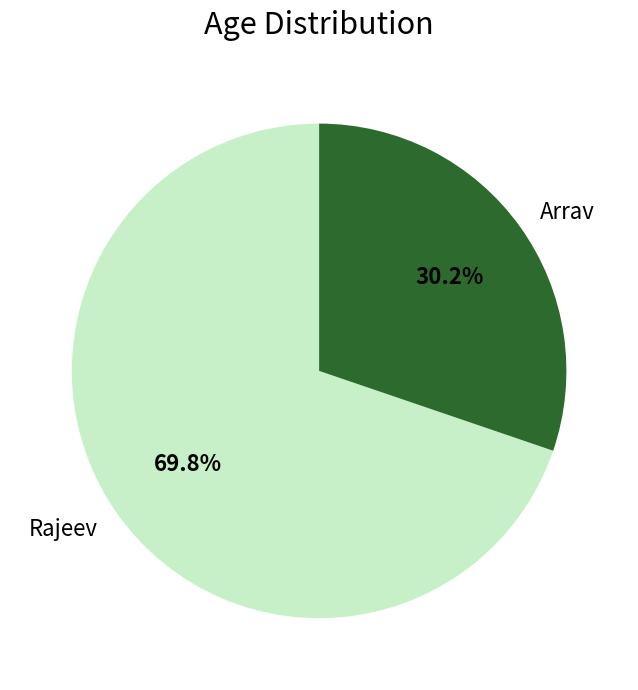

How many slices are in this pie chart?

2